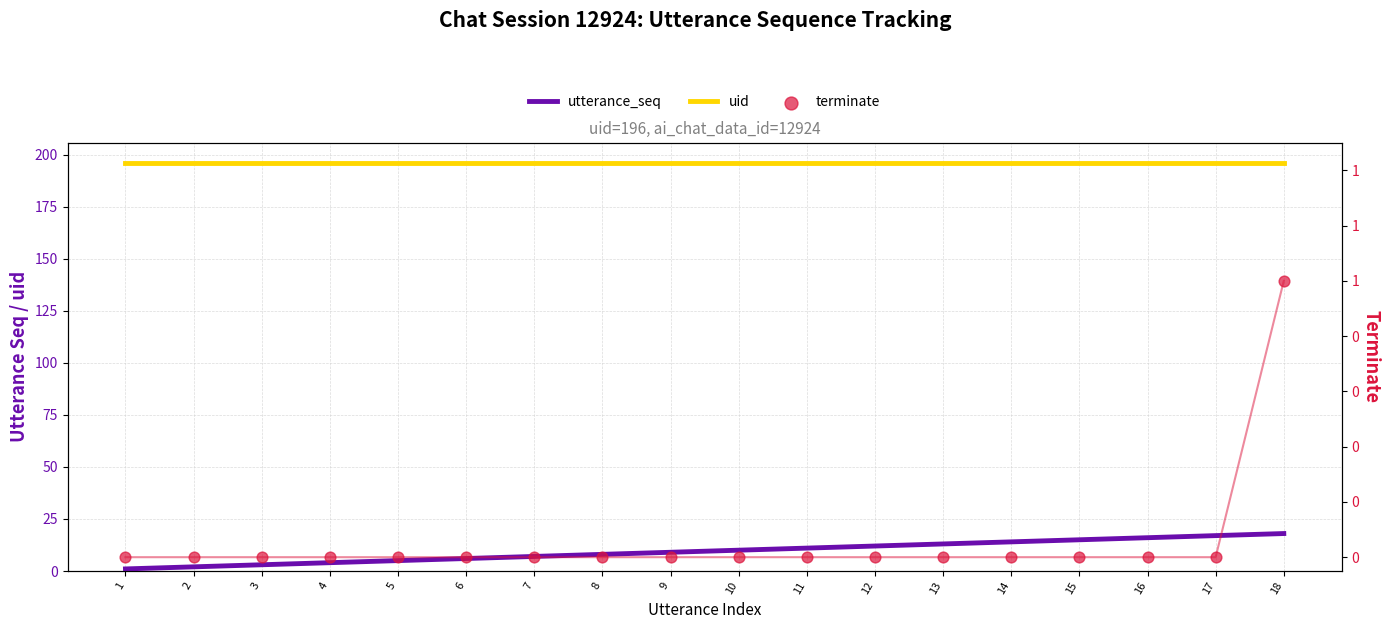

Which series has the largest total across all categories?

uid